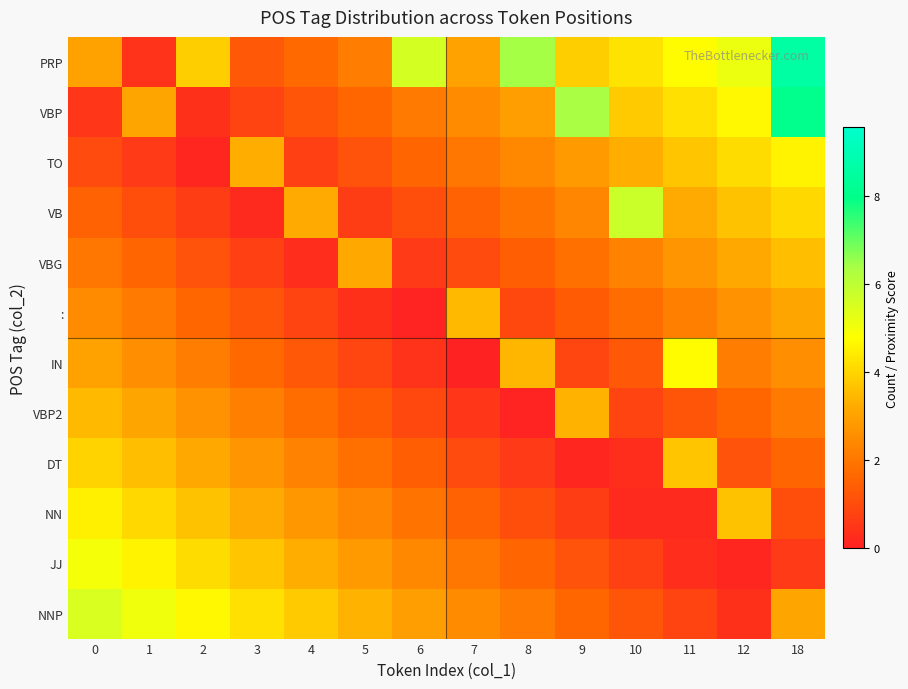

What is the spread (max minus min) of values at 2?

4.5